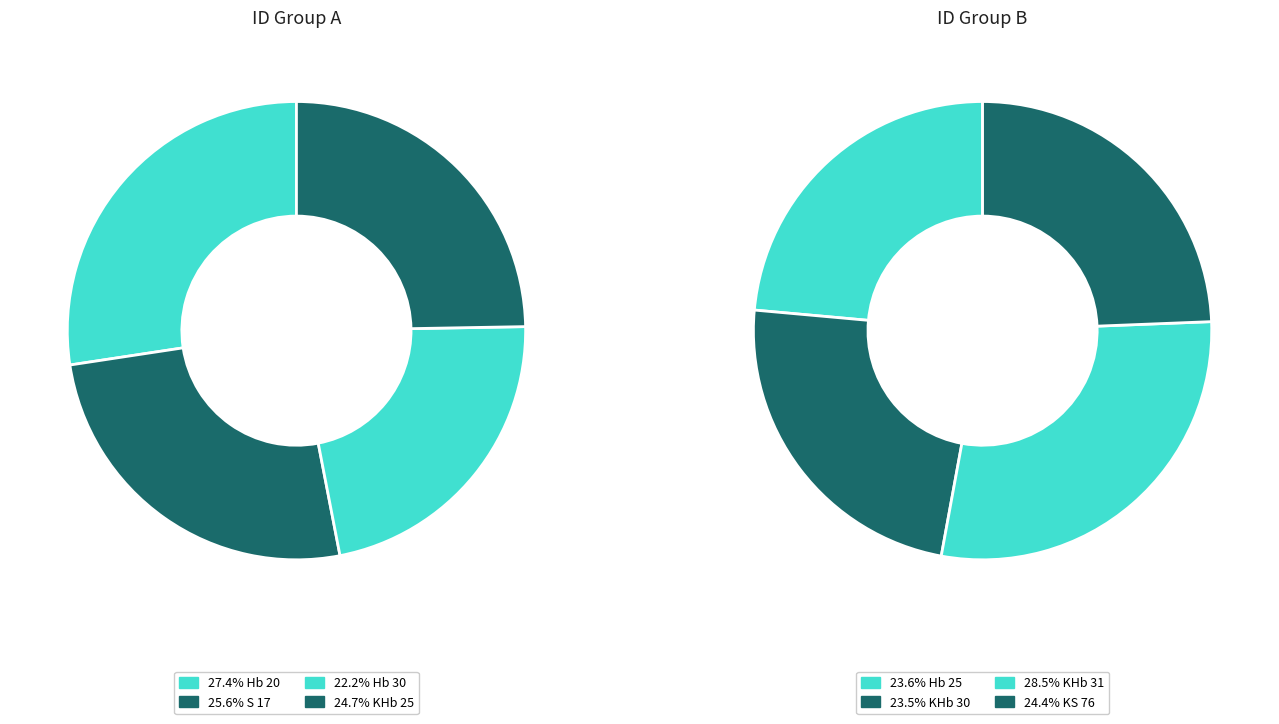

How many slices are in this pie chart?

8